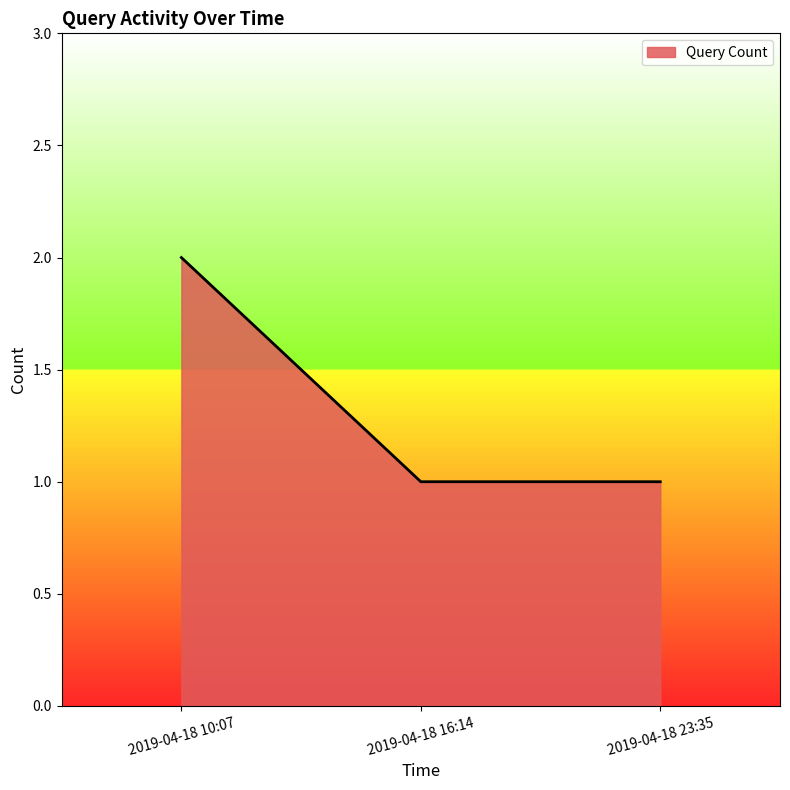

Reading left to right, transcribe all the data shown in this chart.

2	1	1